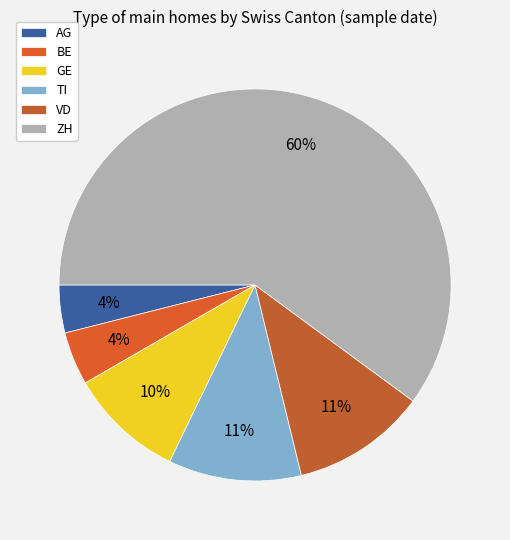

Which slice represents more than half of the pie?

ZH